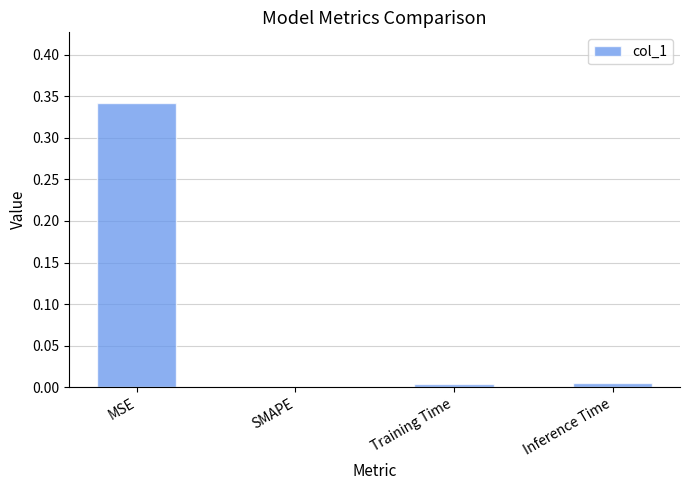

The value at SMAPE is 0.0. True or false?

True